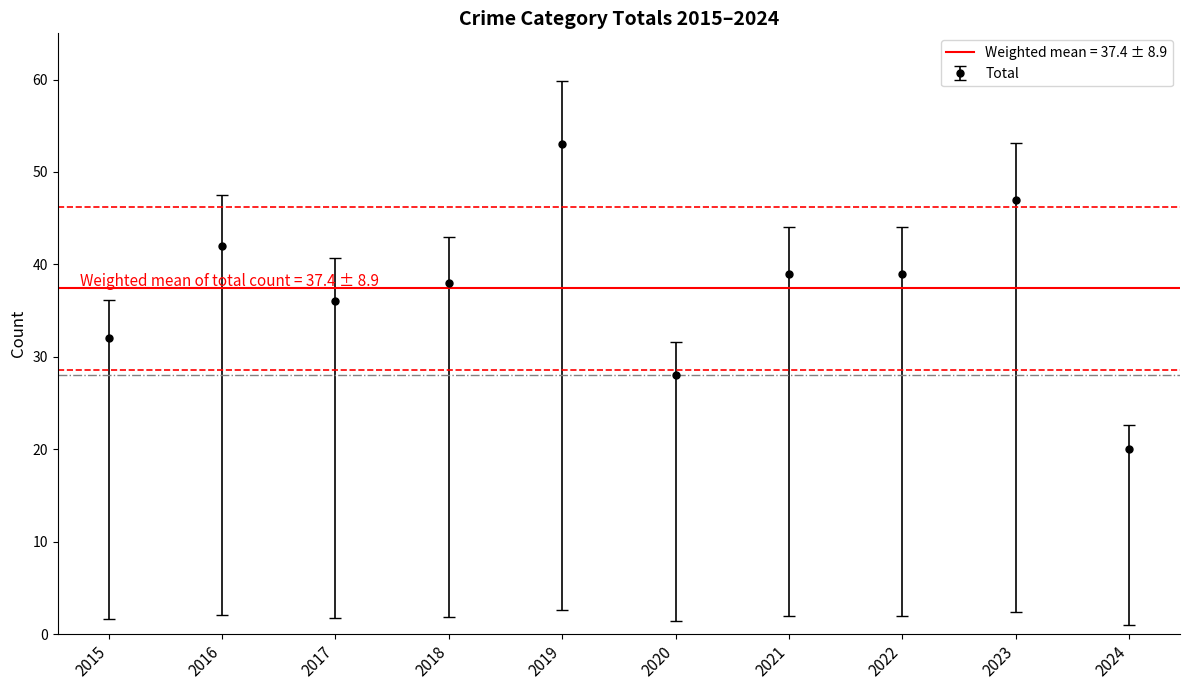

At which category does Total reach its first local peak?

2016